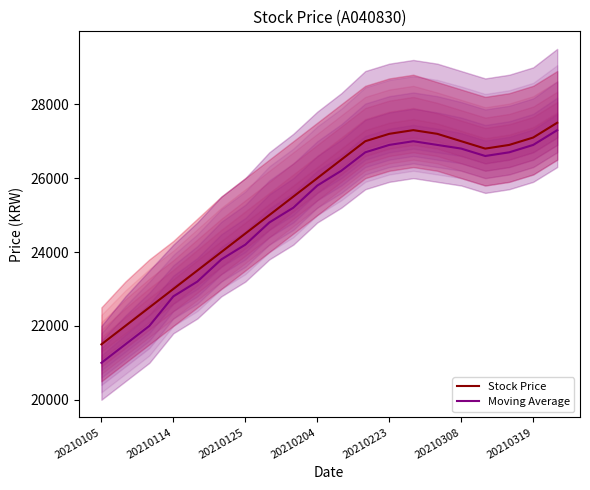

At how many categories does at least one series exceed 22815?

17